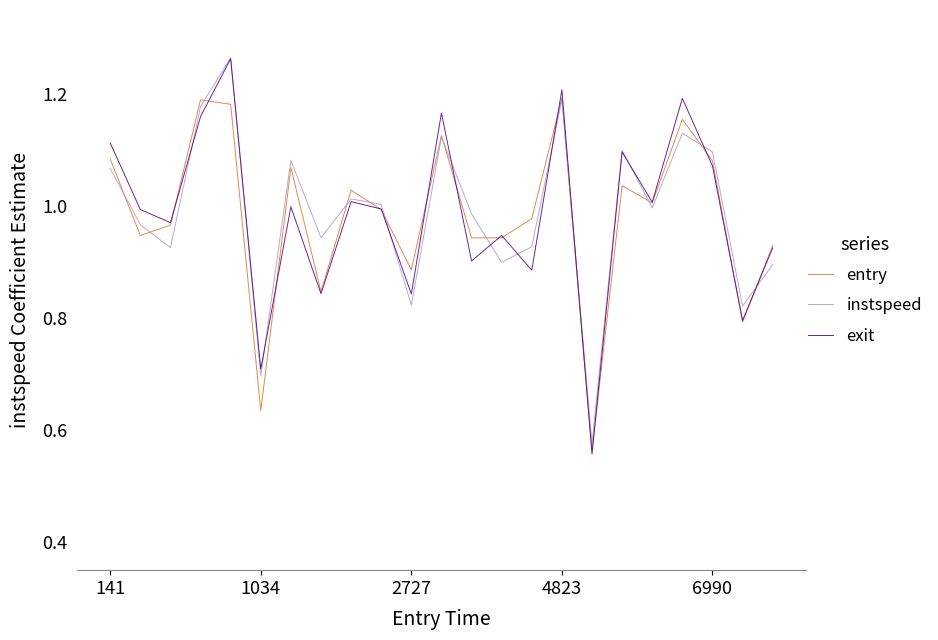

Which series has the widest spread of values?

exit